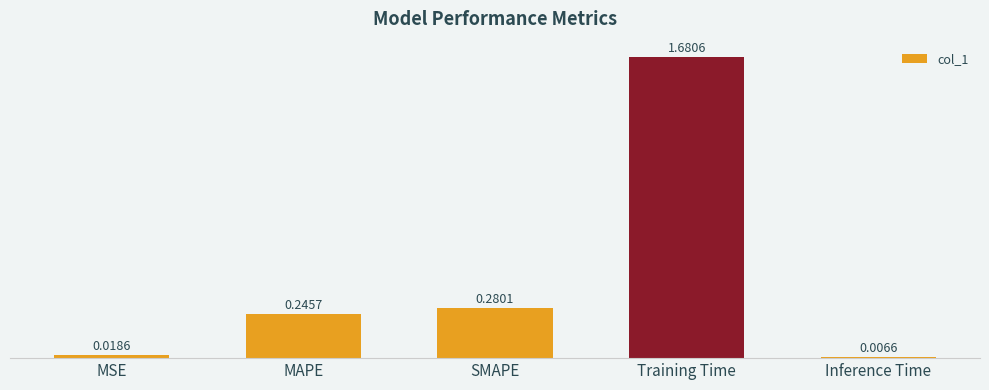

What is the sum of all values?

2.2